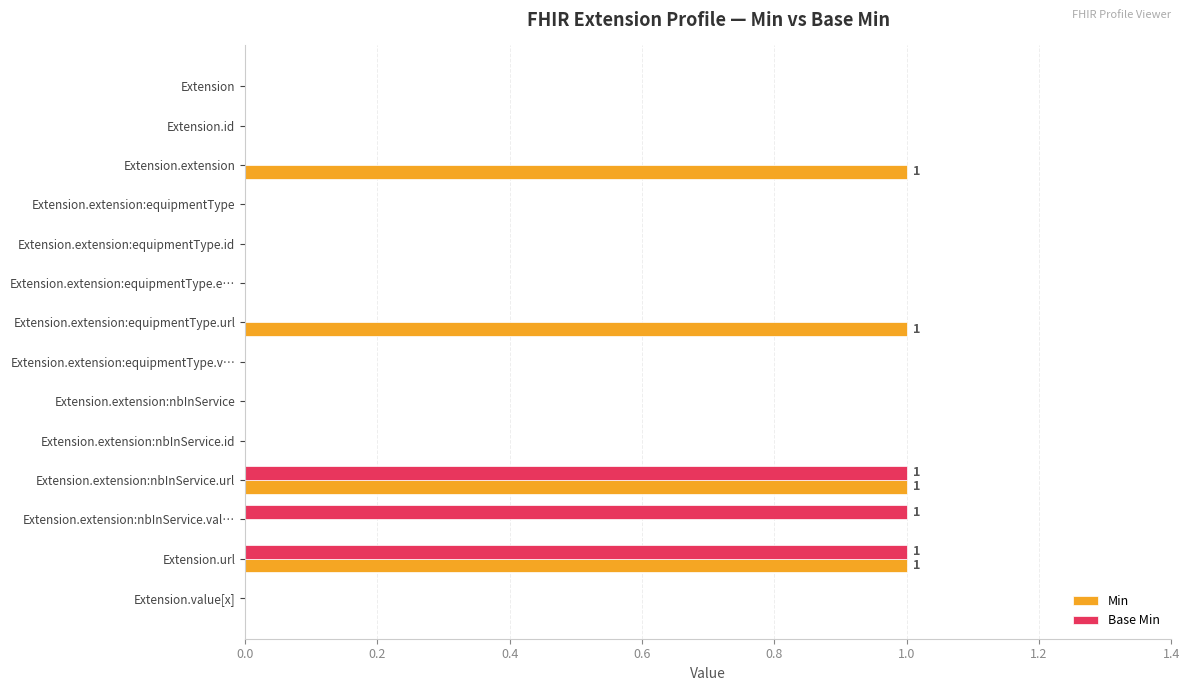

What is the sum of all Min values?

4